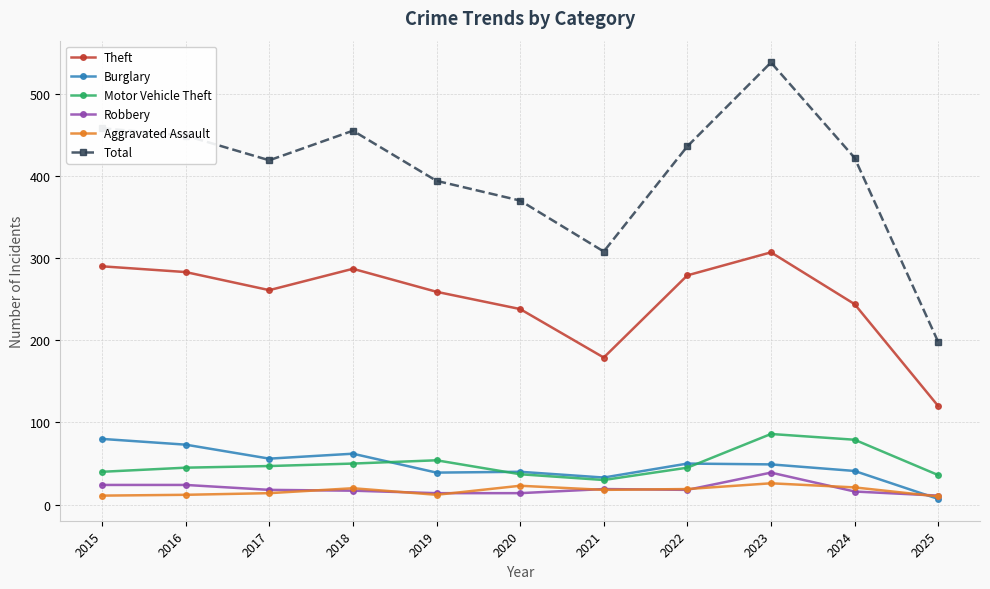

What are all the series names shown in the legend?

Theft, Burglary, Motor Vehicle Theft, Robbery, Aggravated Assault, Total